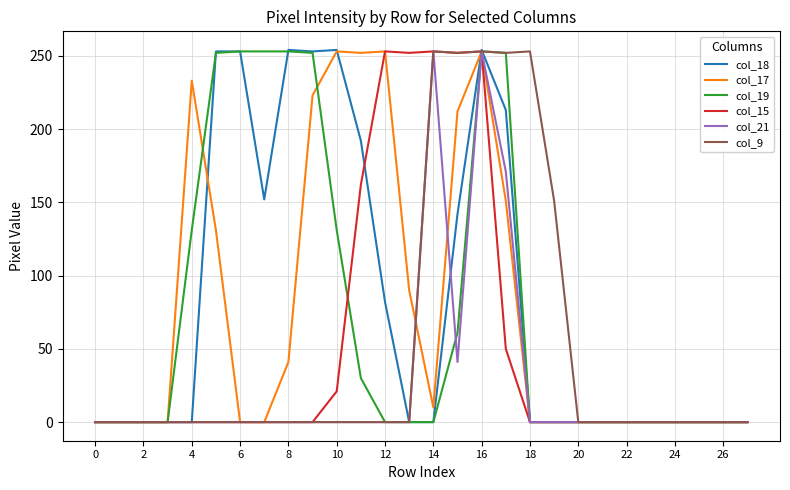

Which series has the widest spread of values?

col_18